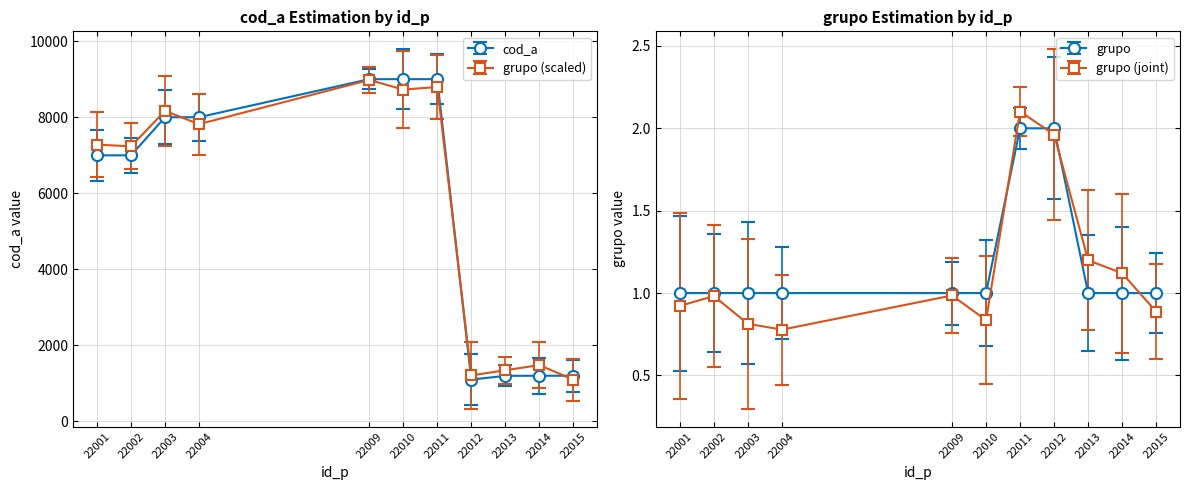

True or false: cod_a and grupo intersect in this chart.

False